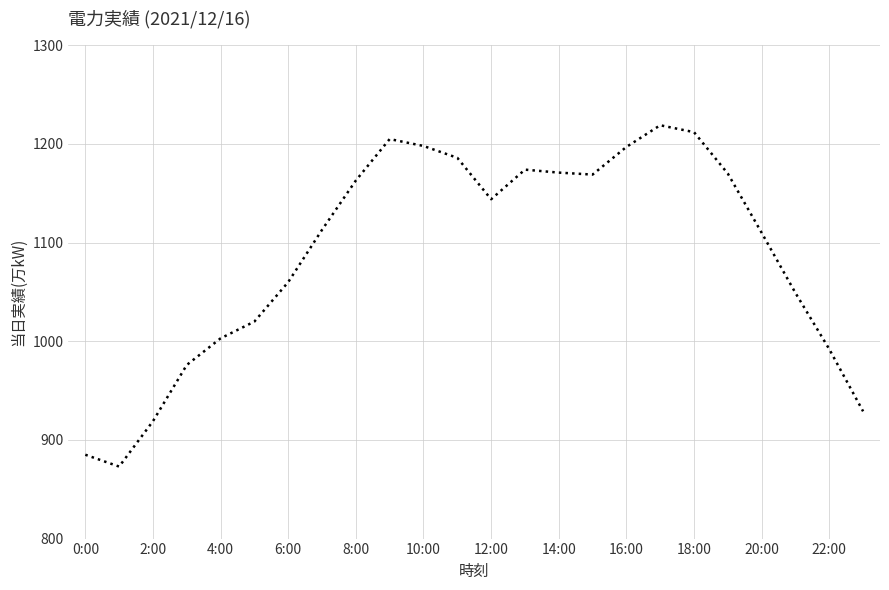

What is the greatest value displayed?

1219